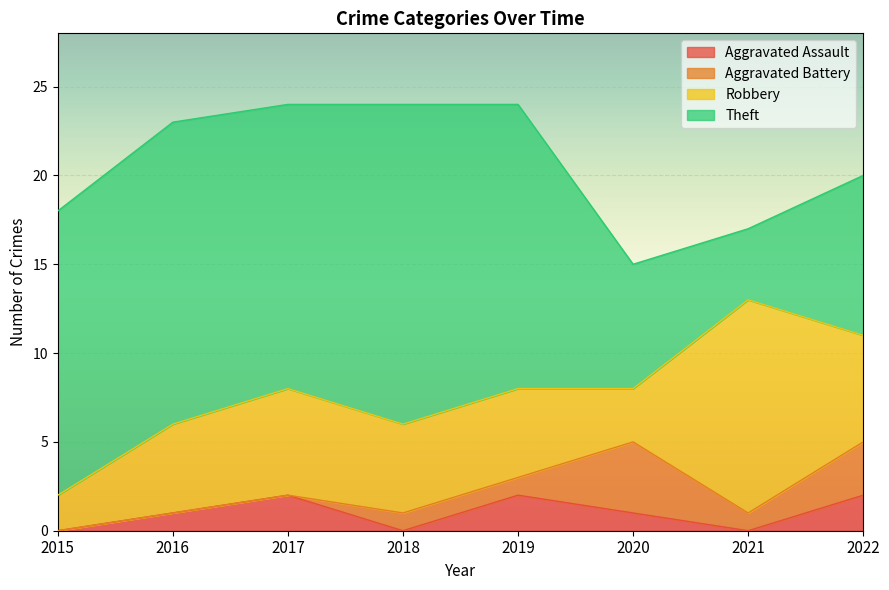

Rank the categories by Aggravated Assault value from highest to lowest.

2017, 2019, 2022, 2016, 2020, 2015, 2018, 2021